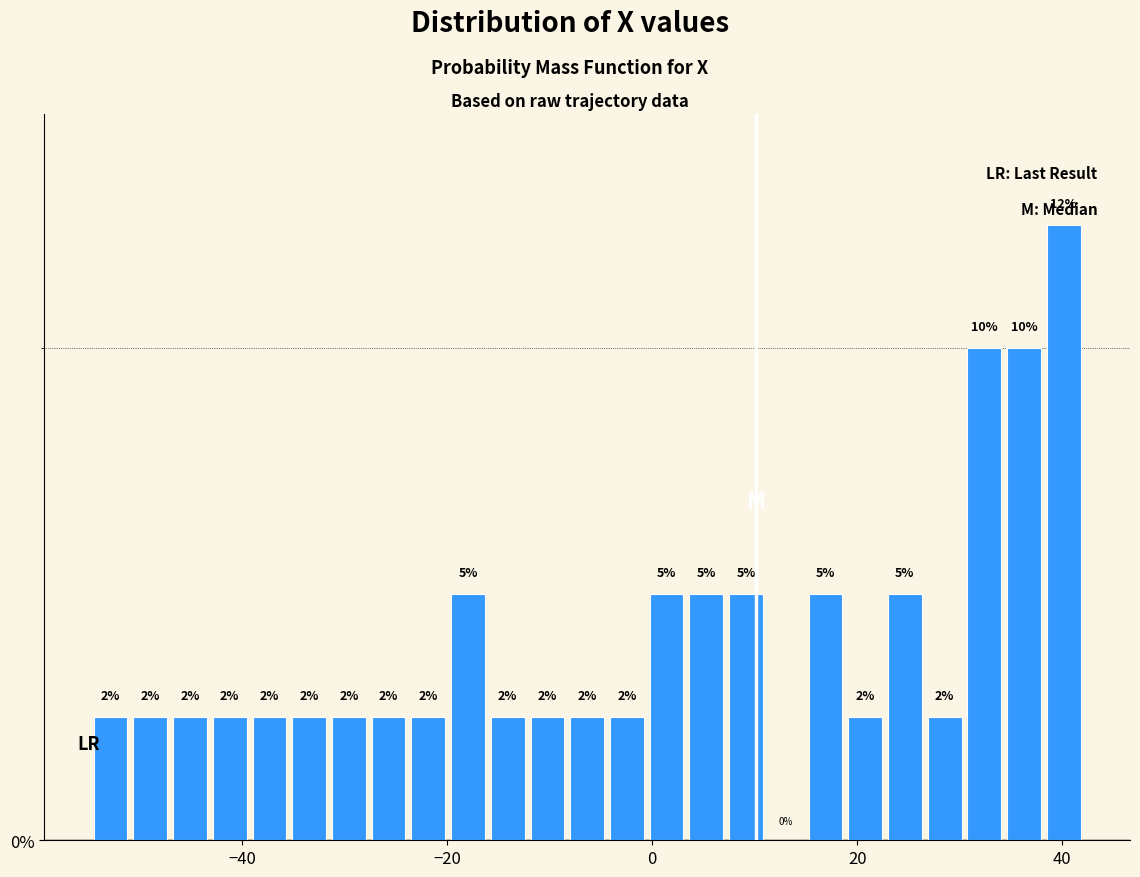

Read against the x-axis, roughly where is the centre of the tallest bar?

40